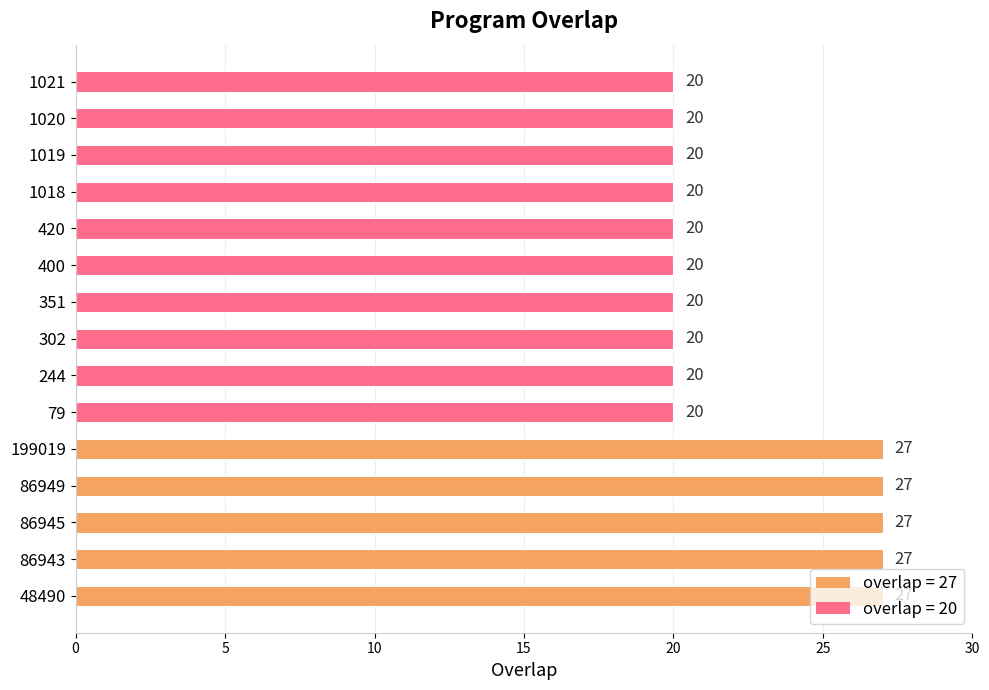

What is the greatest value displayed?

27